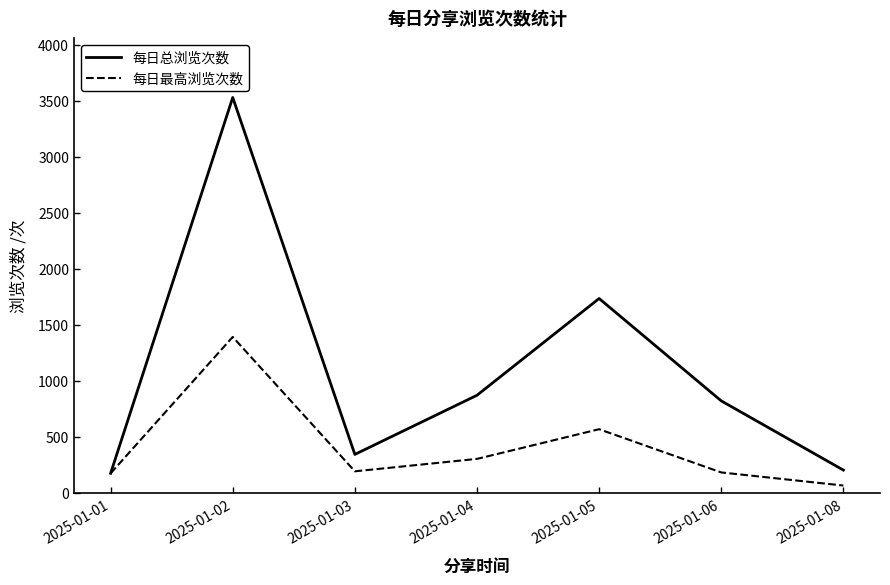

At 2025-01-08, list the series in order from smallest to largest.

每日最高浏览次数, 每日总浏览次数